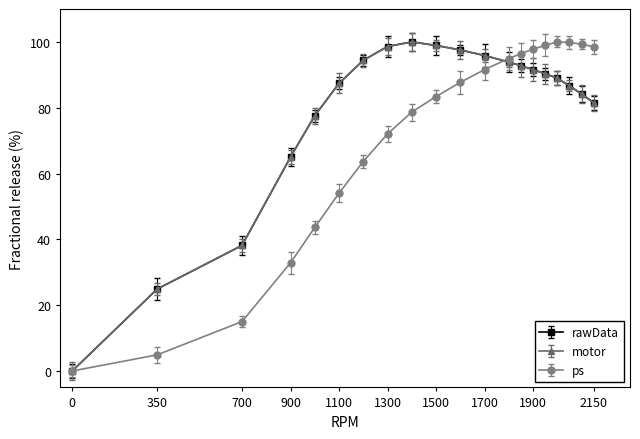

Is this an area chart (filled region under the line)?

No